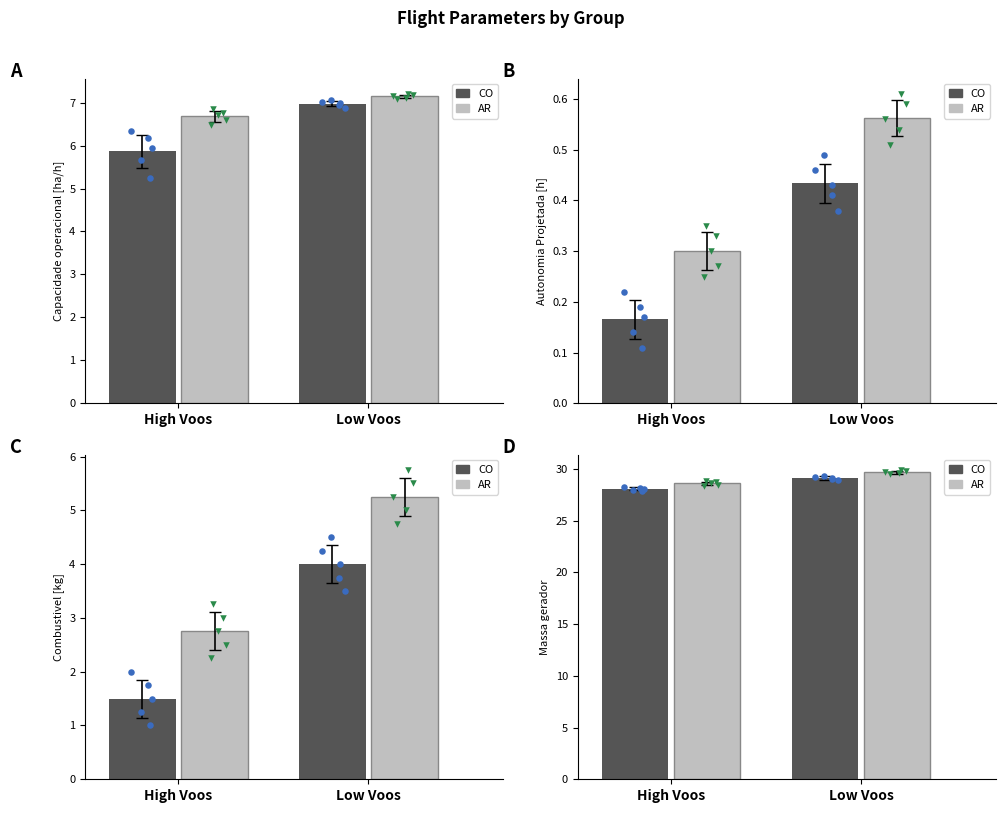

Which series reaches the maximum Y coordinate?

AR